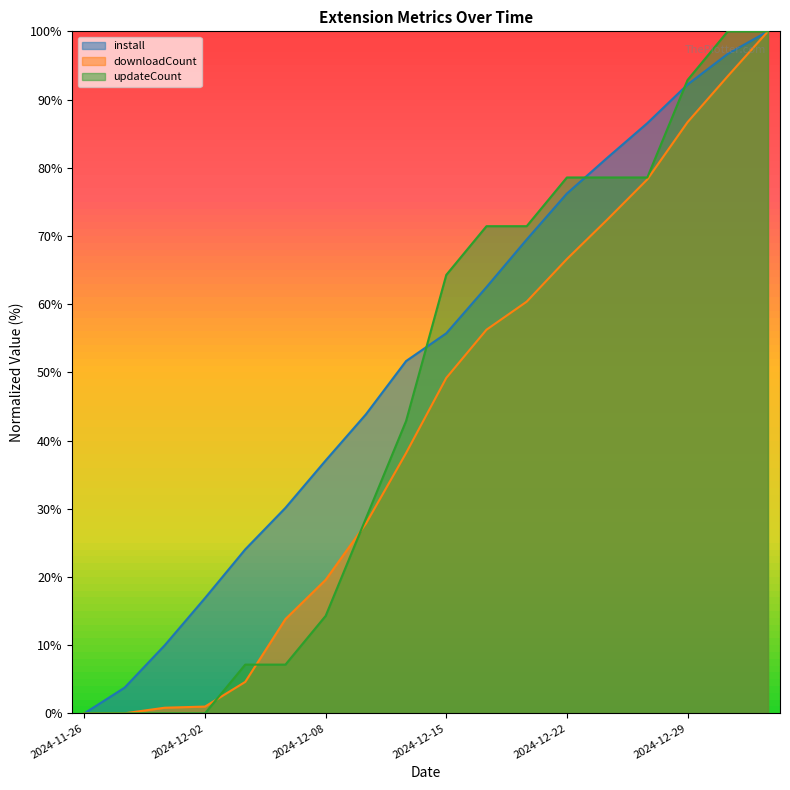

True or false: downloadCount has a value of 38.2 at 2024-12-13.

True